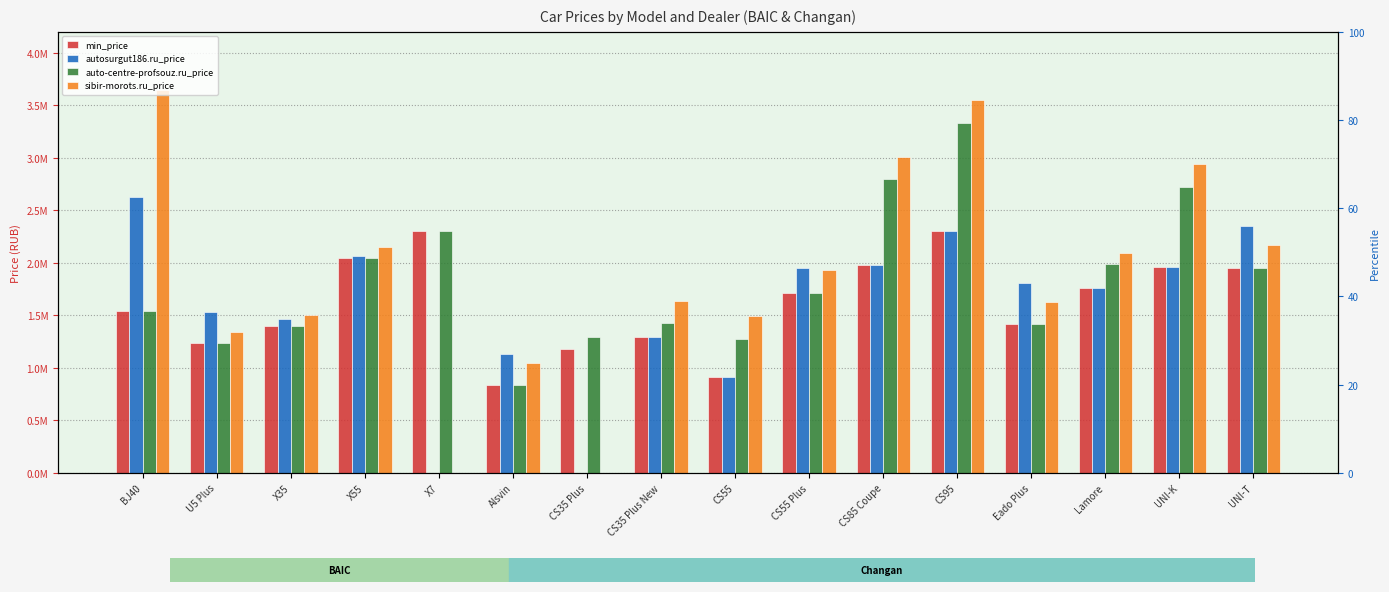

Between CS55 Plus and CS95, which series saw the biggest shift?

auto-centre-profsouz.ru_price